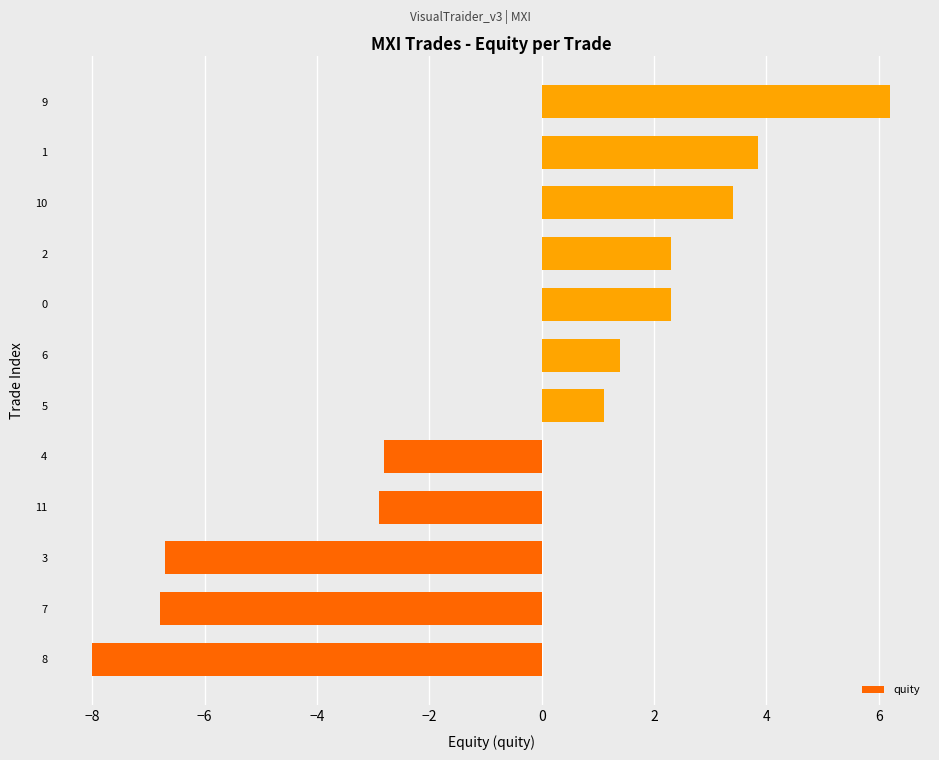

How many values are below 1?

5